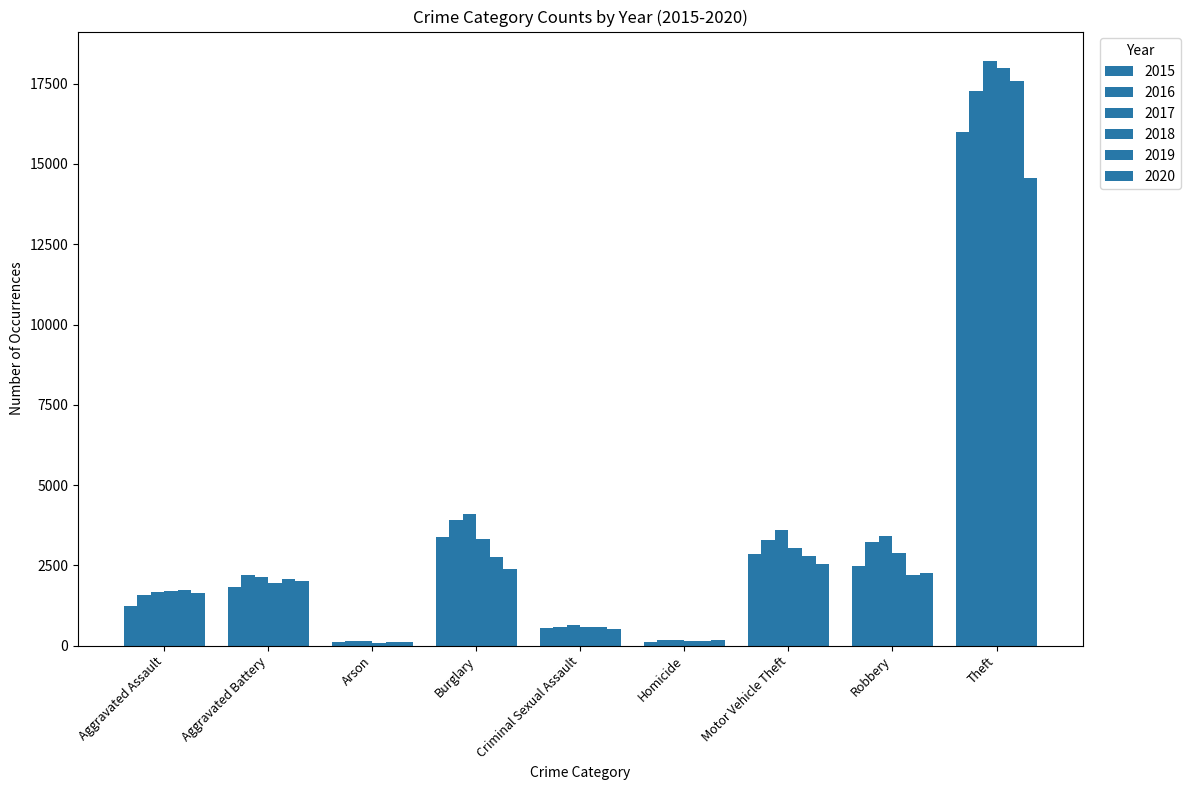

The 2020 series shows 279 at Homicide. True or false?

False